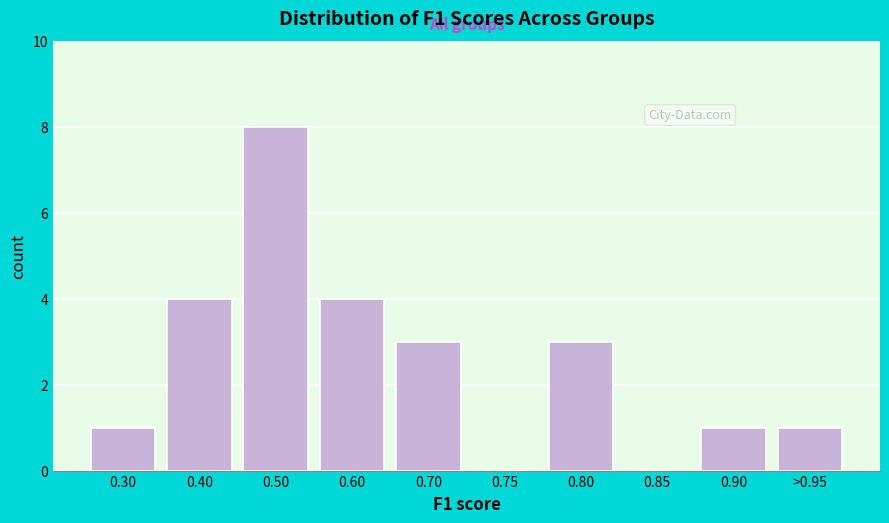

Reading left to right, extract all data points from this chart.

0.30=1	0.40=4	0.50=8	0.60=4	0.70=3	0.75=0	0.80=3	0.85=0	0.90=1	>0.95=1